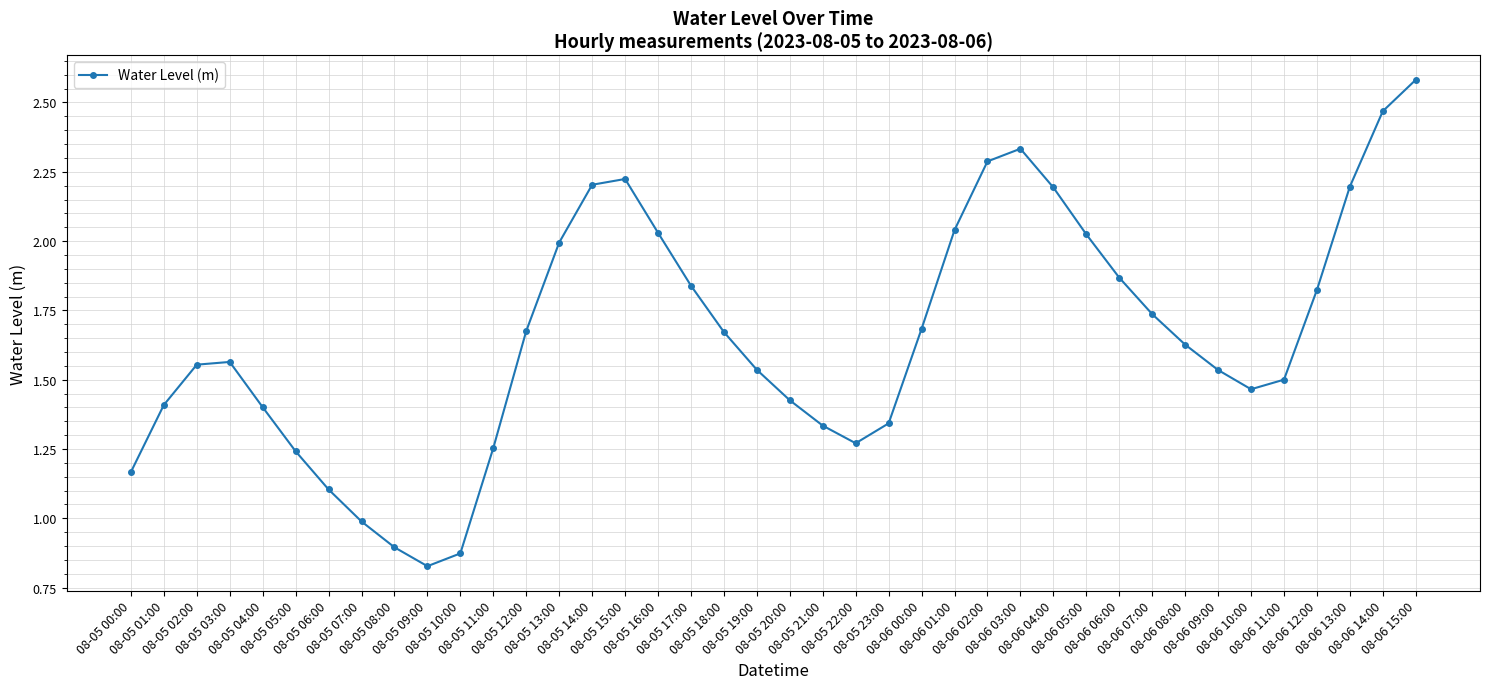

Where is the data nearest to the value 1?

08-05 07:00